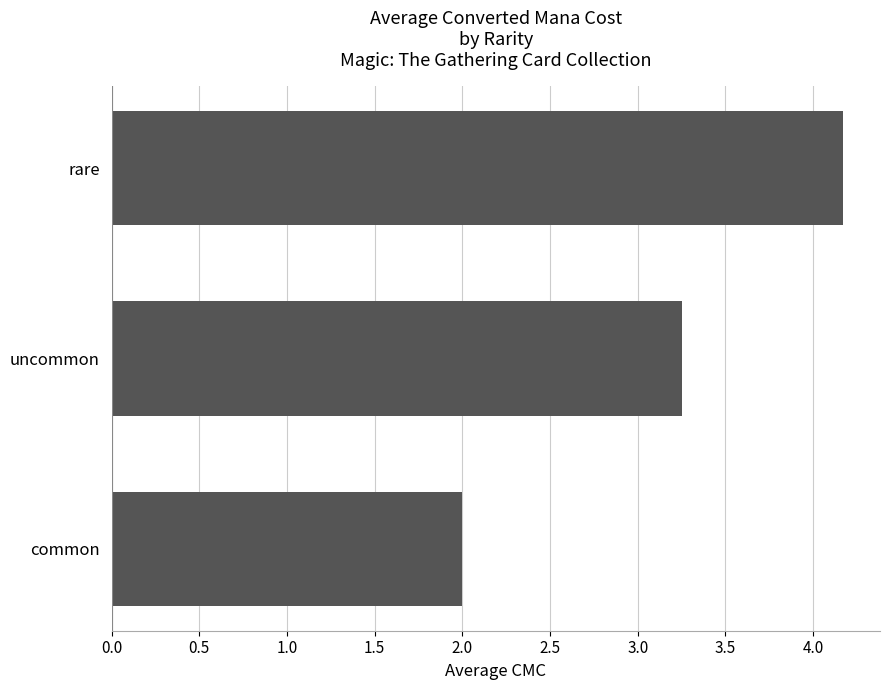

What is the smallest value displayed?

2.0